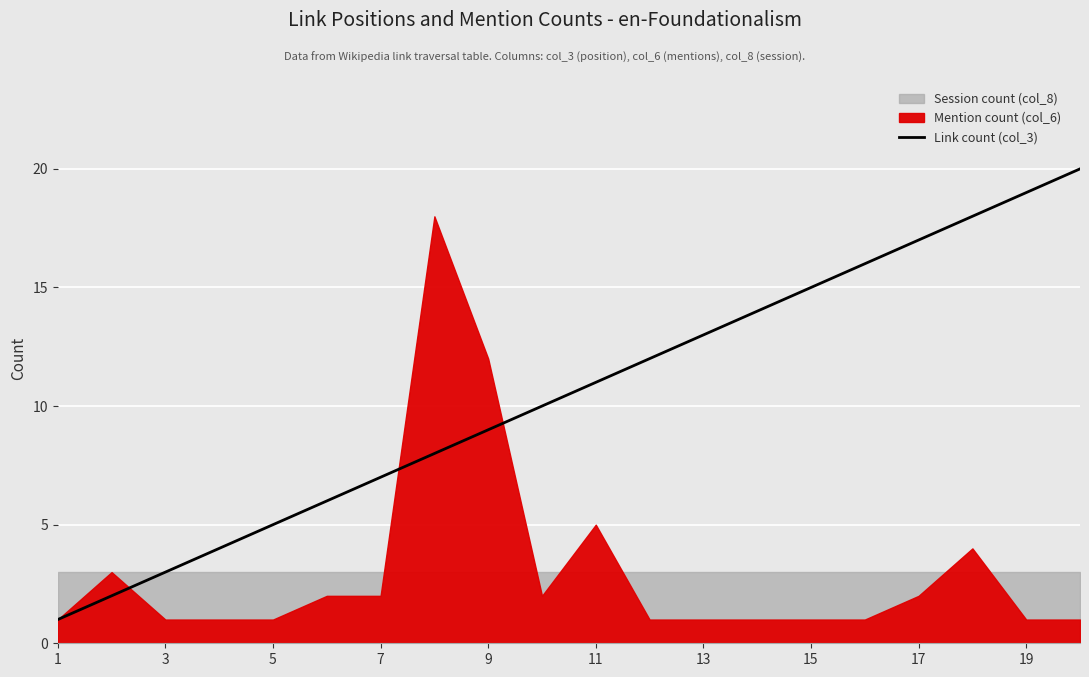

The Link count (col_3) series shows 0 at 1. True or false?

False